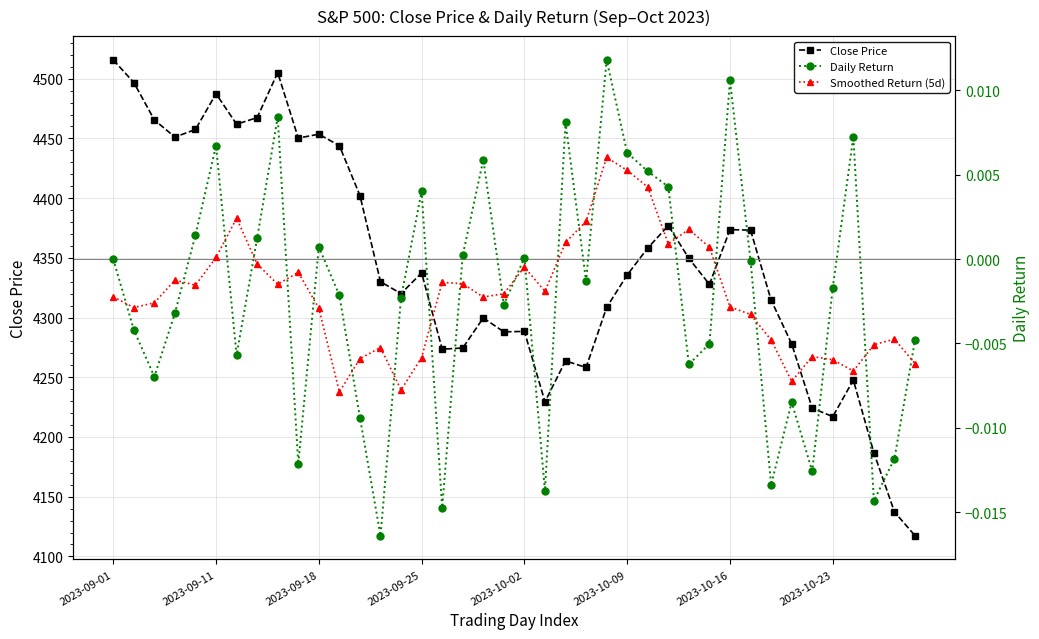

At how many categories does at least one series exceed 4114?

40